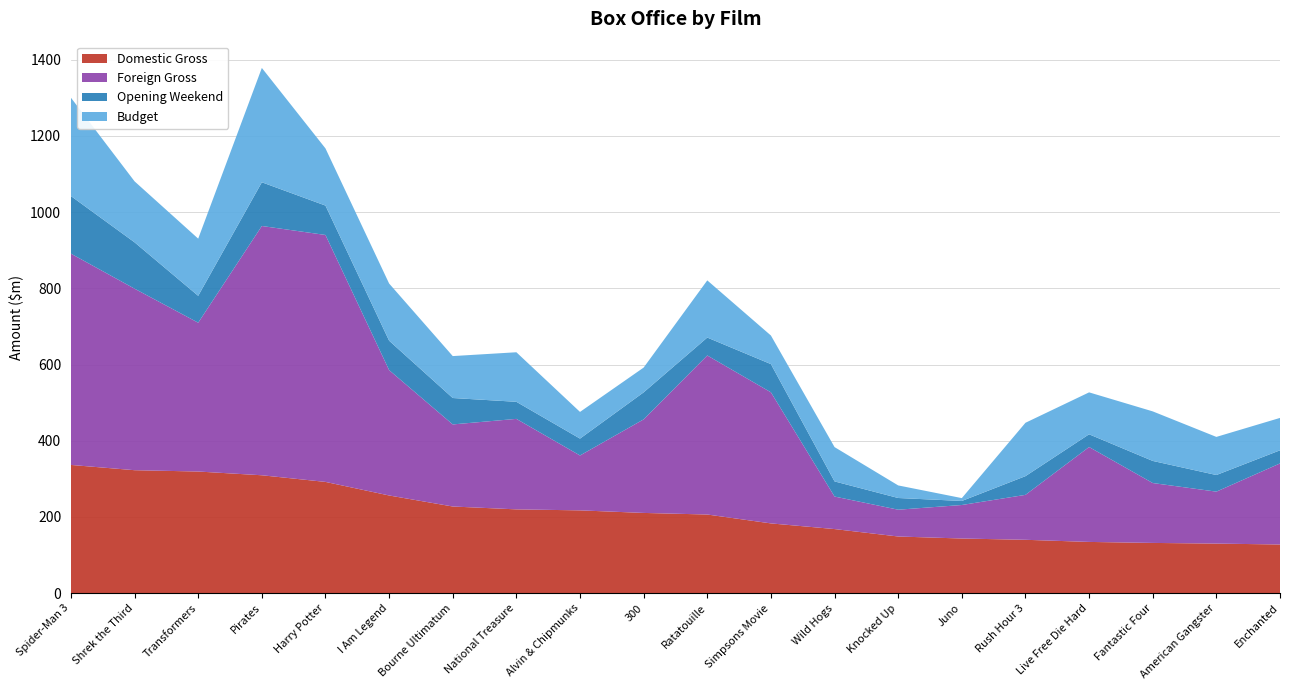

Reading right to left, what are all the values shown in this chart?

Domestic Gross: Enchanted=127.8	American Gangster=130.2	Fantastic Four=131.9	Live Free Die Hard=134.5	Rush Hour 3=140.1	Juno=143.5	Knocked Up=148.8	Wild Hogs=168.3	Simpsons Movie=183.1	Ratatouille=206.4	300=210.6	Alvin & Chipmunks=217.3	National Treasure=220.0	Bourne Ultimatum=227.5	I Am Legend=256.4	Harry Potter=292.0	Pirates=309.4	Transformers=319.2	Shrek the Third=322.7	Spider-Man 3=336.5
Foreign Gross: Enchanted=212.7	American Gangster=136.3	Fantastic Four=157.1	Live Free Die Hard=249.0	Rush Hour 3=117.9	Juno=87.9	Knocked Up=70.3	Wild Hogs=85.4	Simpsons Movie=343.9	Ratatouille=417.3	300=245.5	Alvin & Chipmunks=144.0	National Treasure=237.4	Bourne Ultimatum=215.4	I Am Legend=329.0	Harry Potter=647.9	Pirates=654.0	Transformers=390.5	Shrek the Third=476.2	Spider-Man 3=554.3
Opening Weekend: Enchanted=34.4	American Gangster=43.6	Fantastic Four=58.0	Live Free Die Hard=33.4	Rush Hour 3=49.1	Juno=10.6	Knocked Up=30.7	Wild Hogs=39.7	Simpsons Movie=74.0	Ratatouille=47.0	300=70.9	Alvin & Chipmunks=44.3	National Treasure=44.8	Bourne Ultimatum=69.3	I Am Legend=77.2	Harry Potter=77.1	Pirates=114.7	Transformers=70.5	Shrek the Third=121.6	Spider-Man 3=151.1
Budget: Enchanted=85.0	American Gangster=100.0	Fantastic Four=130.0	Live Free Die Hard=110.0	Rush Hour 3=140.0	Juno=7.5	Knocked Up=33.0	Wild Hogs=90.0	Simpsons Movie=75.0	Ratatouille=150.0	300=65.0	Alvin & Chipmunks=70.0	National Treasure=130.0	Bourne Ultimatum=110.0	I Am Legend=150.0	Harry Potter=150.0	Pirates=300.0	Transformers=150.0	Shrek the Third=160.0	Spider-Man 3=258.0